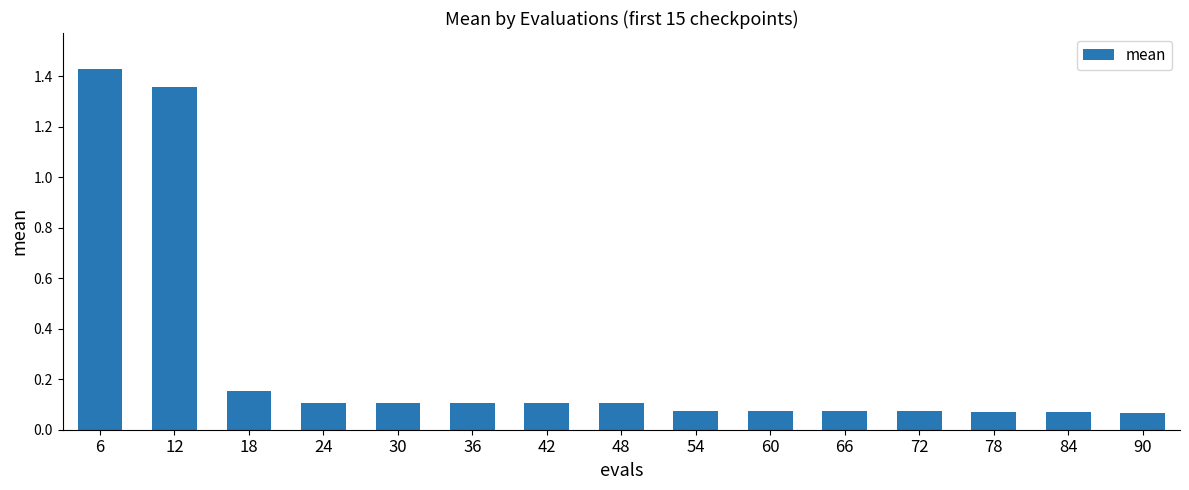

Is it true that the value at 48 is 0.1?

True